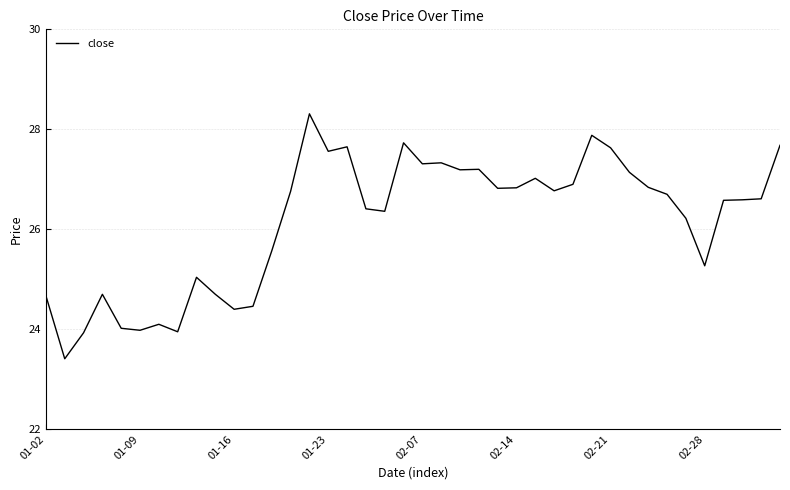

What is the difference between the maximum and minimum values?

4.9